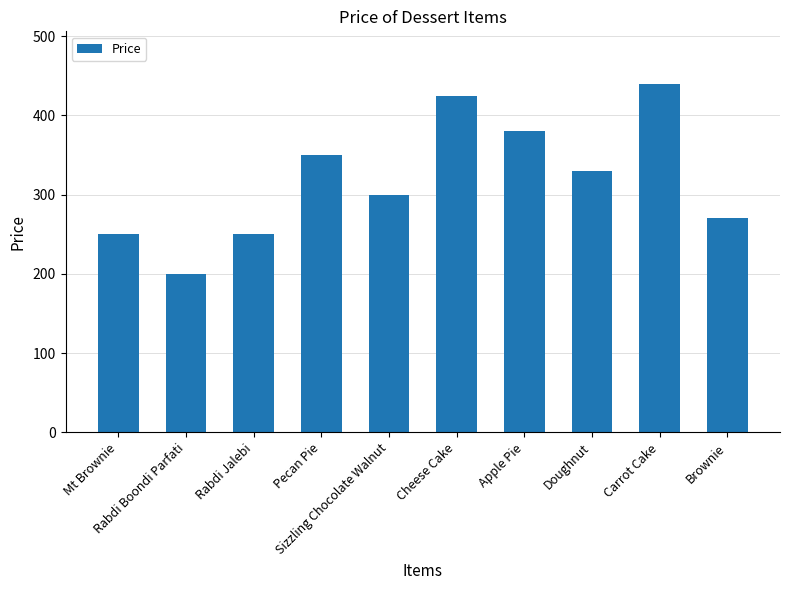

What is the value of the 1st bar from the left?

250